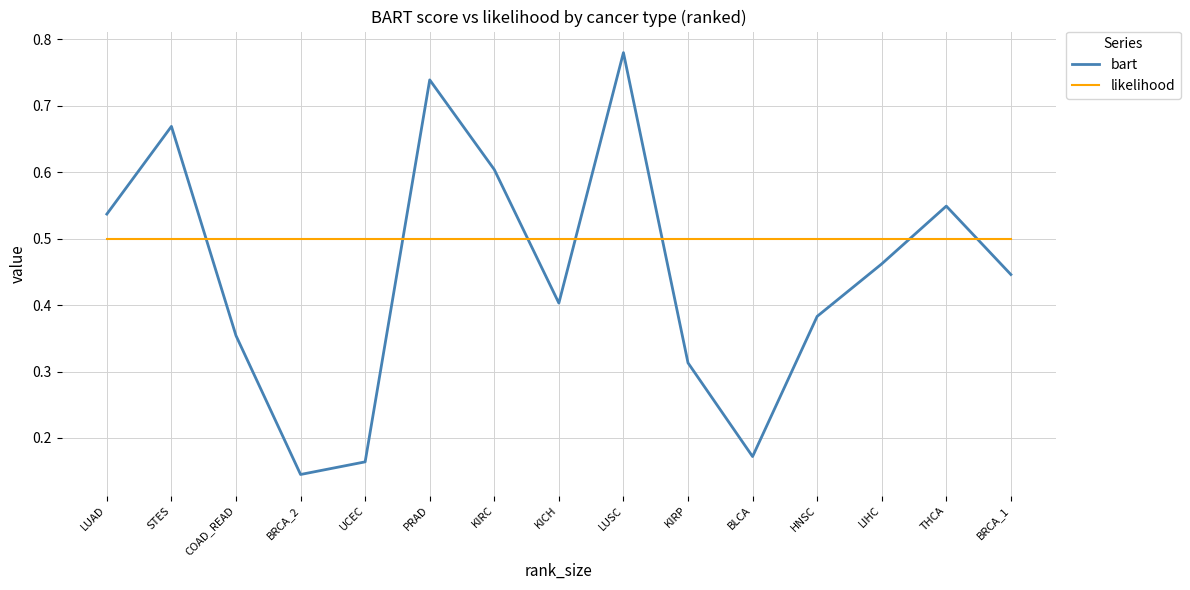

List the series in order of their overall mean, highest first.

likelihood, bart